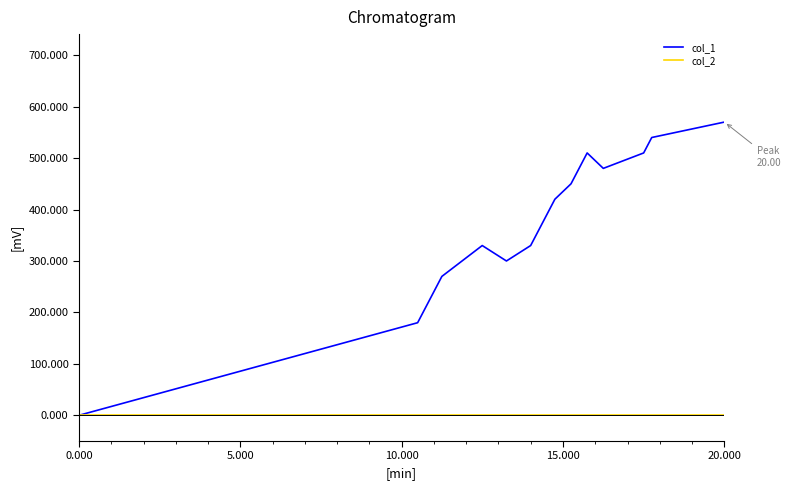

List the series in order of their peak value, highest first.

col_1, col_2